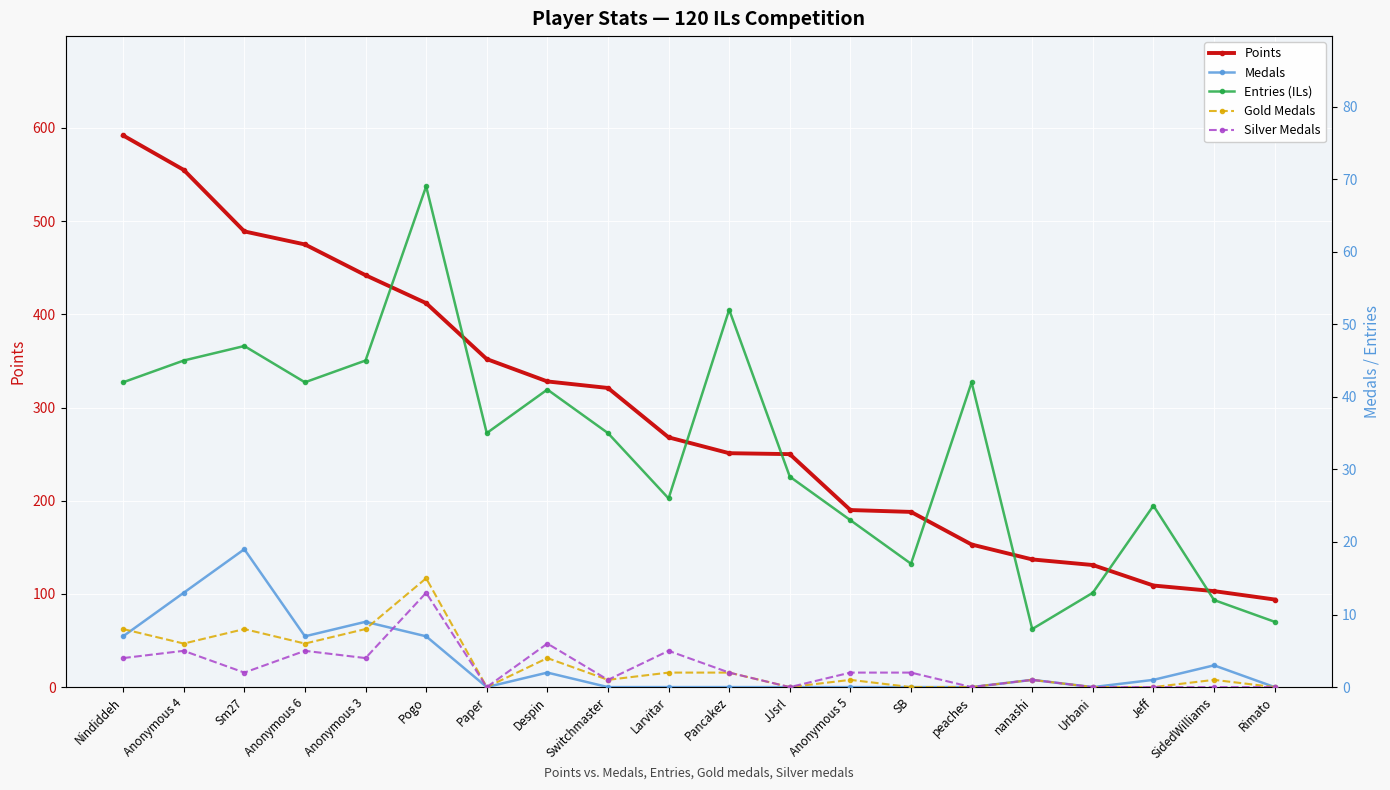

True or false: Entries (ILs) and Medals cross at least once.

False